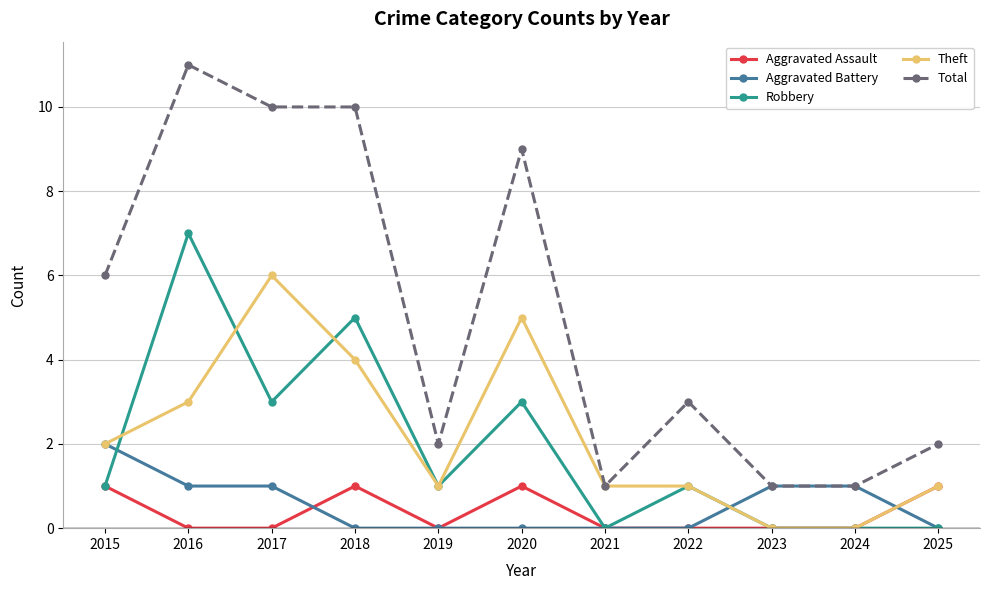

Count the number of data series in this chart.

5